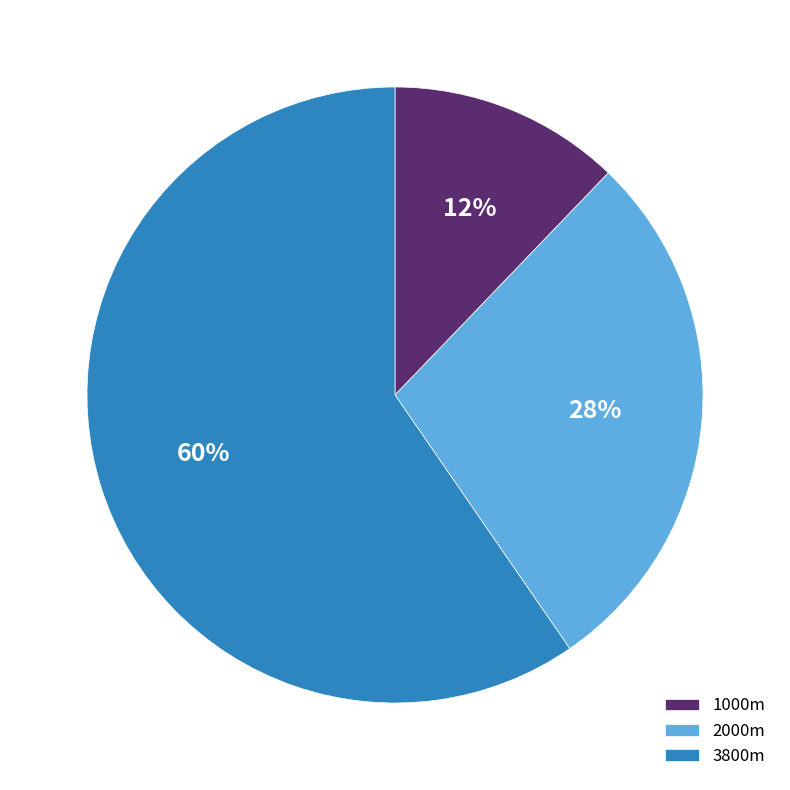

Between 3800m and 1000m, which is larger?

3800m